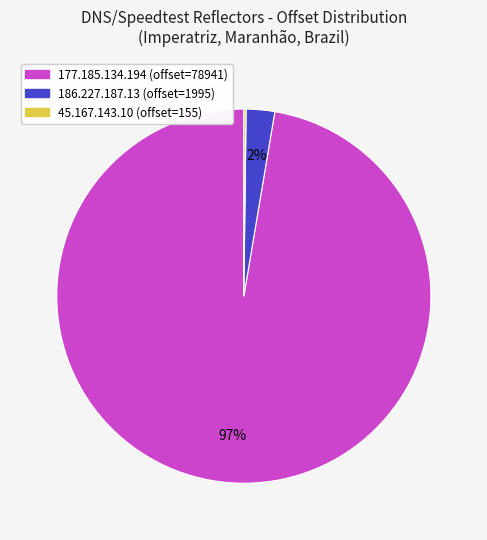

To the nearest percent, what is the average slice percentage?

33%